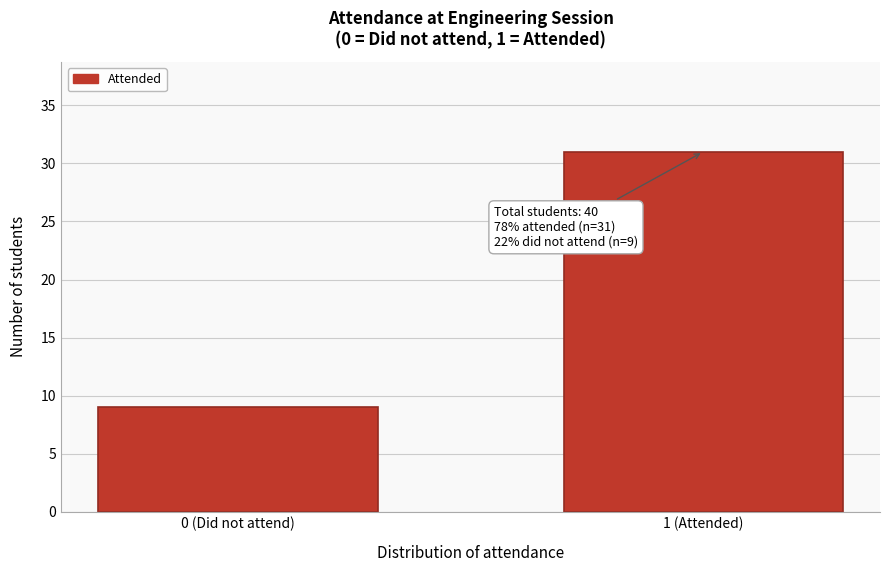

Reading left to right, list all the values displayed in this chart.

0 (Did not attend)=9	1 (Attended)=31